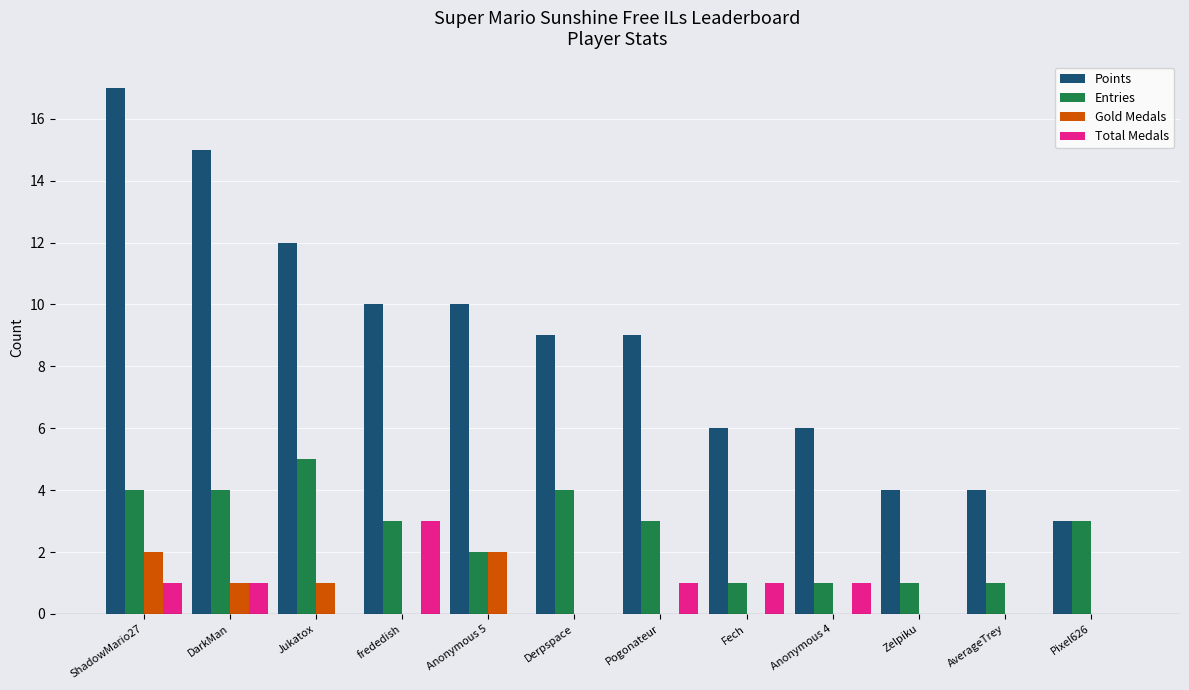

How many series are shown in this chart?

4